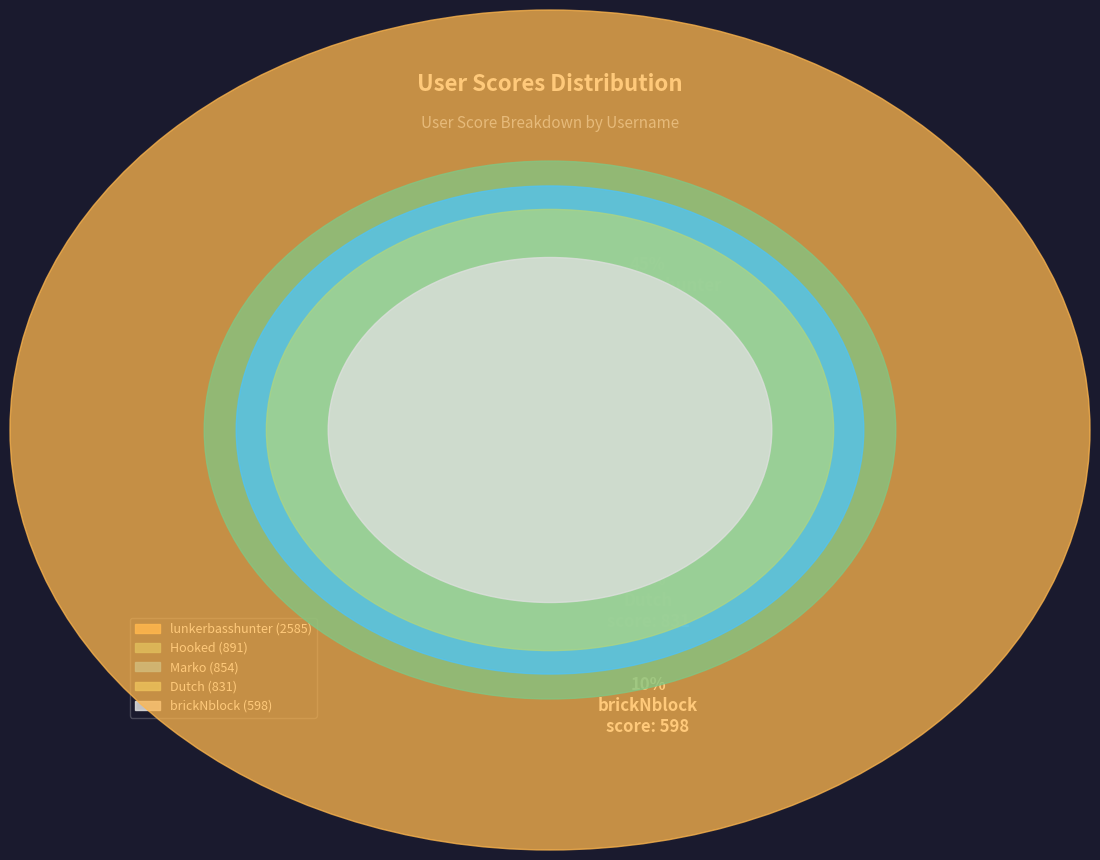

What is the ratio of the value at Hooked to the value at Marko?

1.0